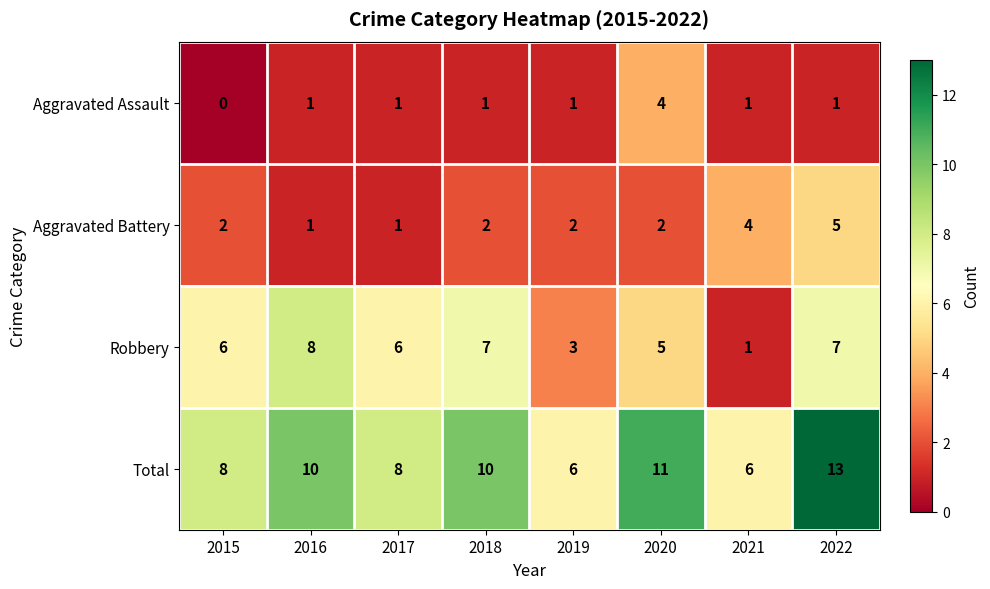

Which category has the highest value across all series?

2022